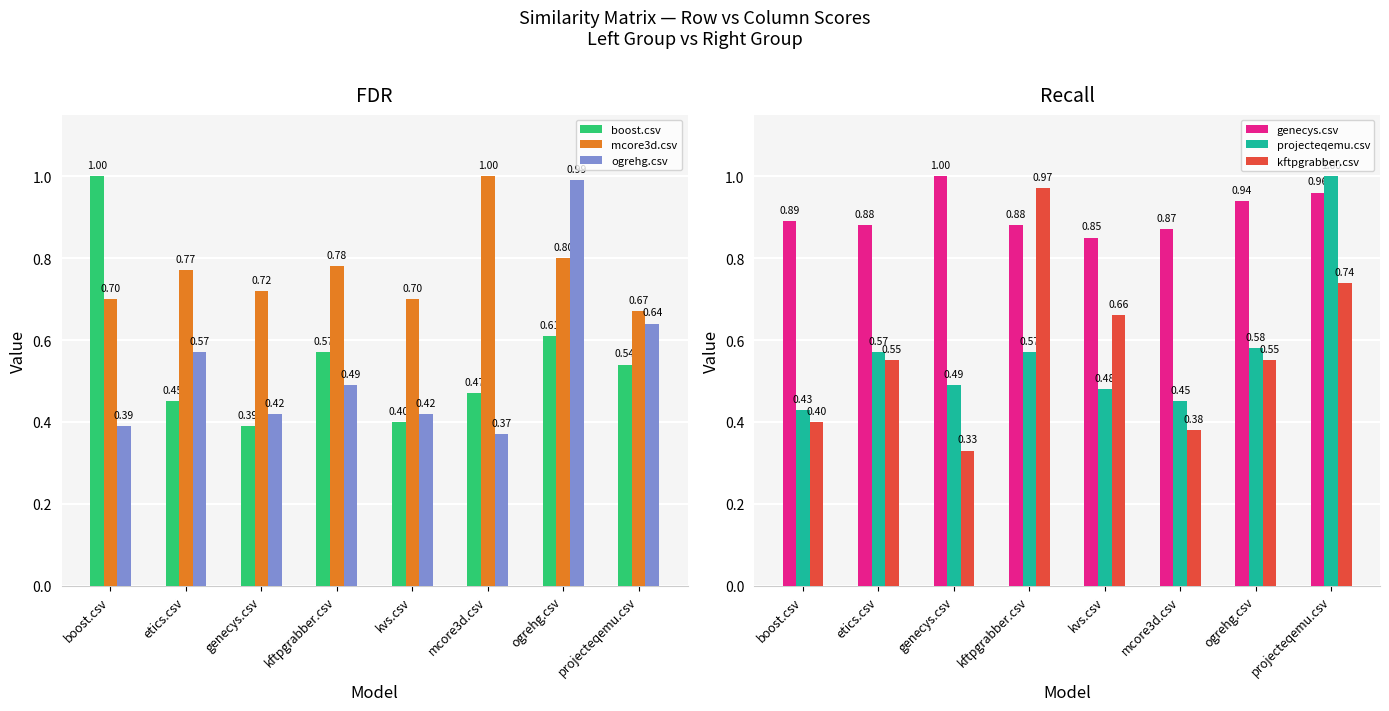

What is the spread (max minus min) of values at boost.csv?

0.6